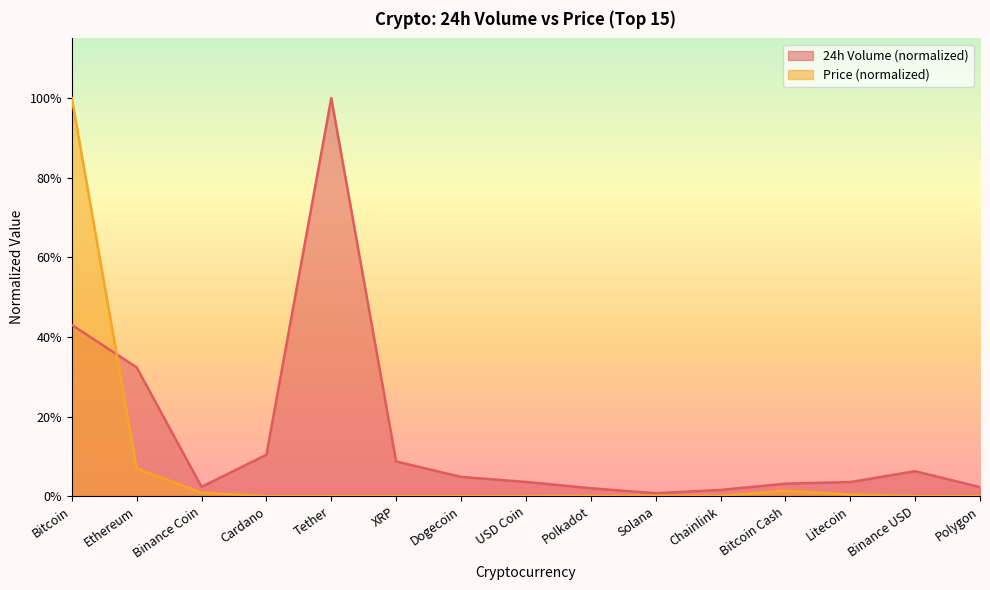

How many distinct data groups are displayed?

2